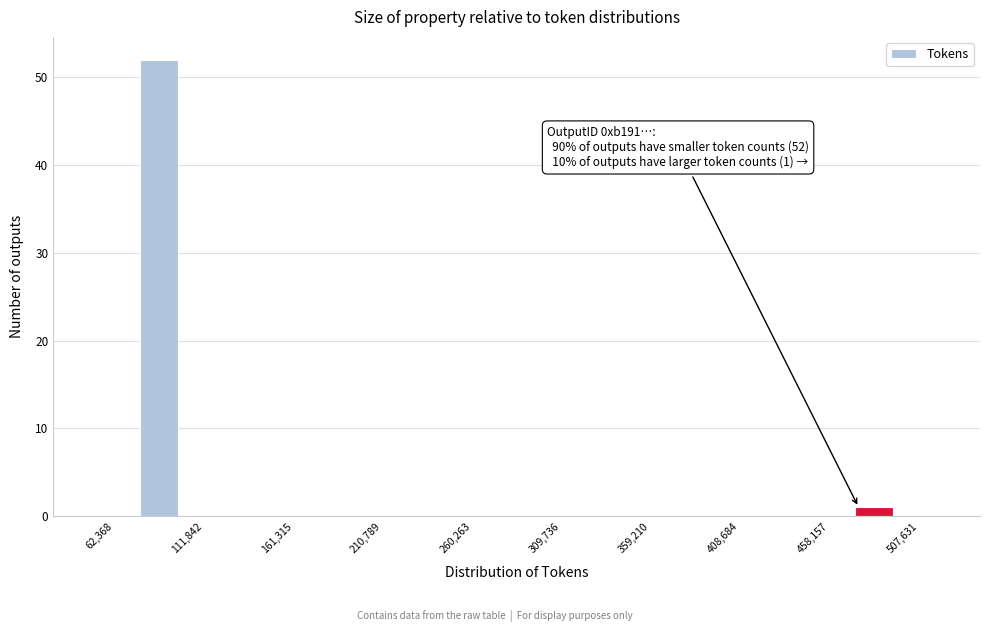

Over which range of the x-axis is the bar tallest?

75000 to 100000